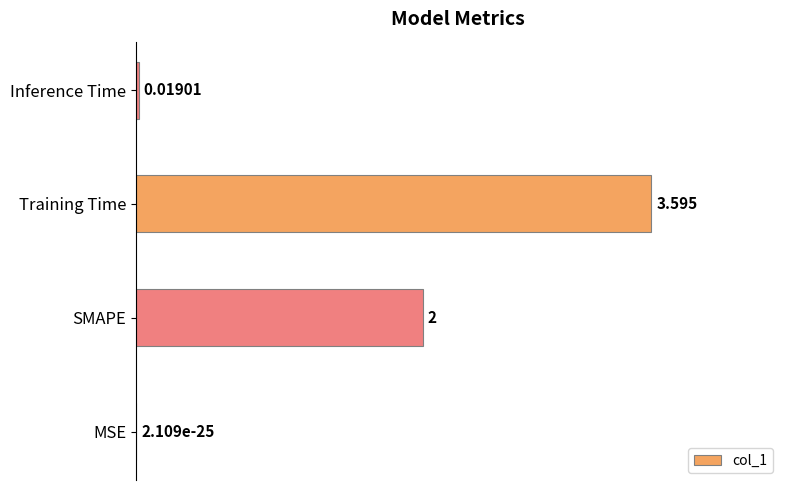

At which label is the value closest to 1?

Inference Time